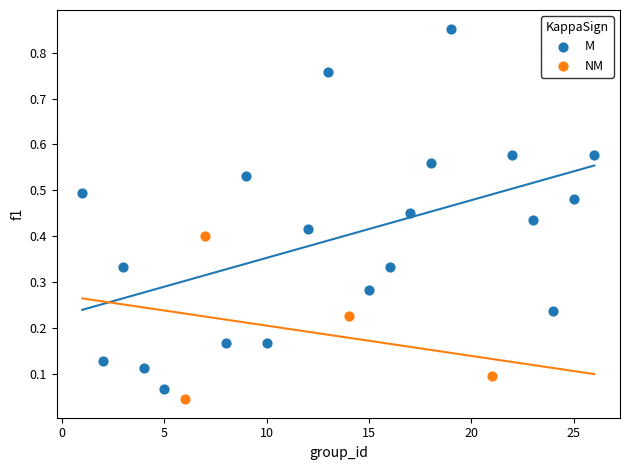

Which series has the widest spread of Y values?

M